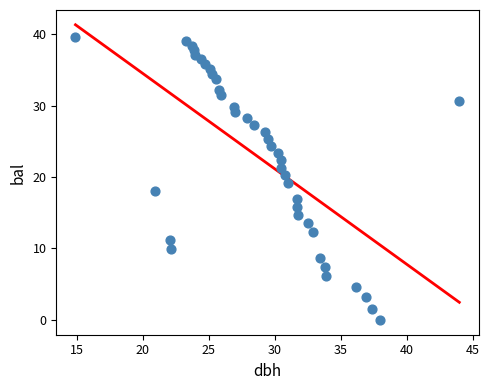

What is the range of Y values (max minus min)?

39.6